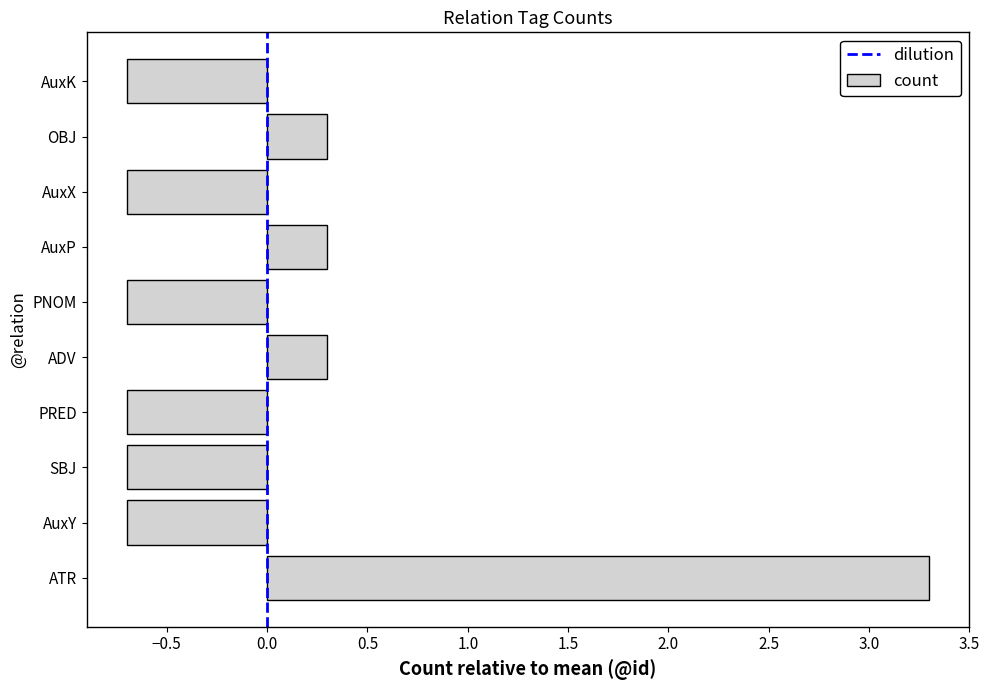

What is the sum of the values at PRED and PNOM?

-1.4